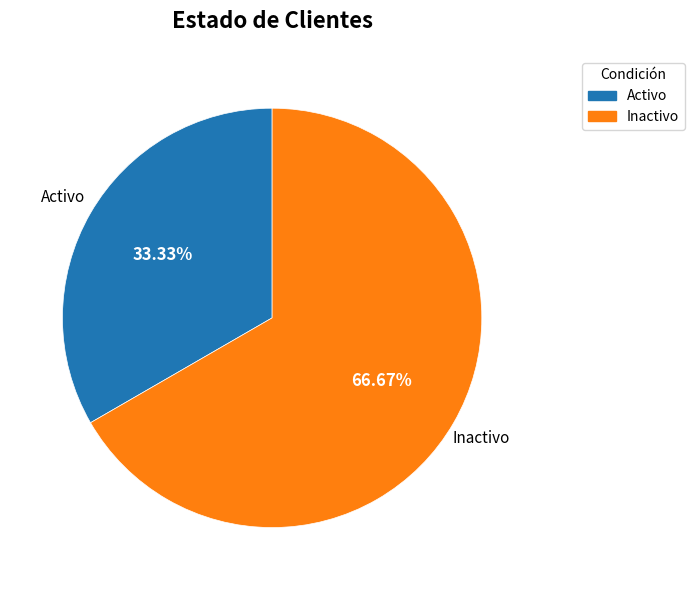

To the nearest percent, what is the combined percentage of Activo and Inactivo?

100%